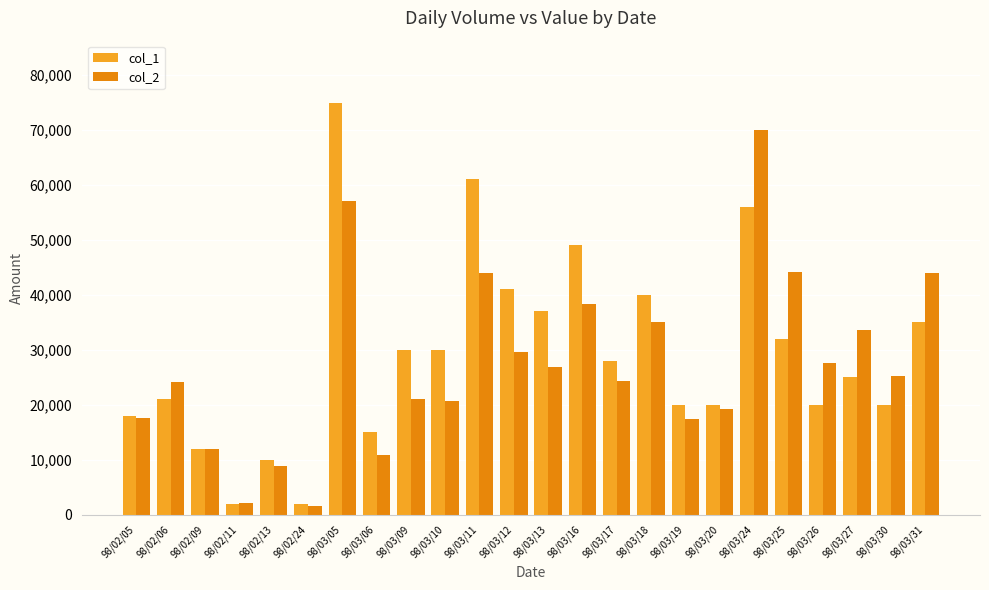

What is the sum of the col_1 values at 98/02/09 and 98/03/25?

44000